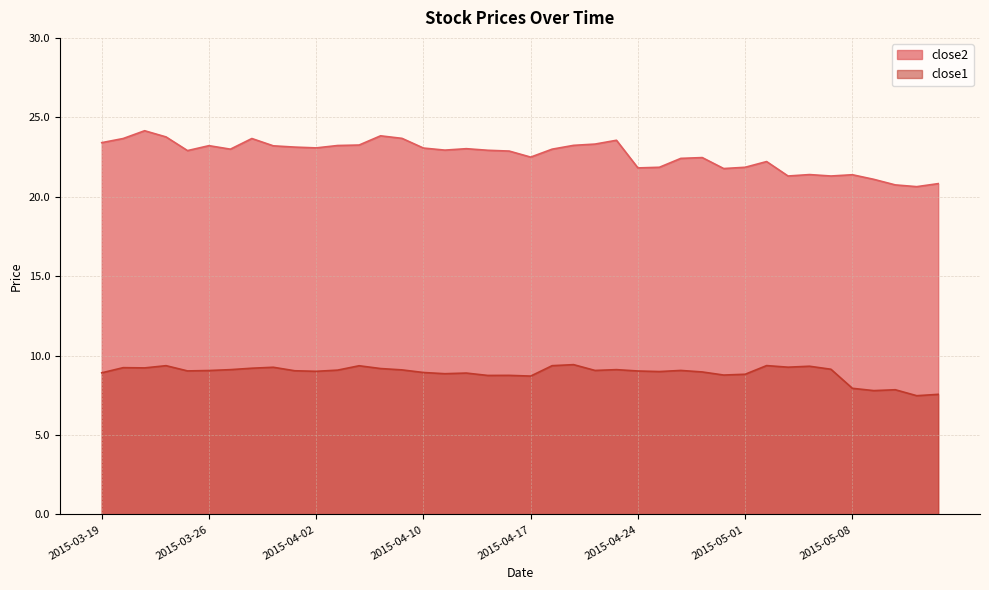

Reading left to right, list all the values displayed in this chart.

close2: 23.4	23.7	24.2	23.8	22.9	23.2	23.0	23.7	23.2	23.1	23.1	23.2	23.3	23.8	23.7	23.1	22.9	23.0	22.9	22.9	22.5	23.0	23.2	23.3	23.6	21.8	21.9	22.4	22.5	21.8	21.9	22.2	21.3	21.4	21.3	21.4	21.1	20.7	20.6	20.8
close1: 8.9	9.2	9.2	9.4	9.0	9.1	9.1	9.2	9.3	9.0	9.0	9.1	9.4	9.2	9.1	8.9	8.9	8.9	8.8	8.8	8.7	9.4	9.4	9.1	9.1	9.0	9.0	9.1	9.0	8.8	8.8	9.4	9.3	9.3	9.1	7.9	7.8	7.8	7.5	7.6